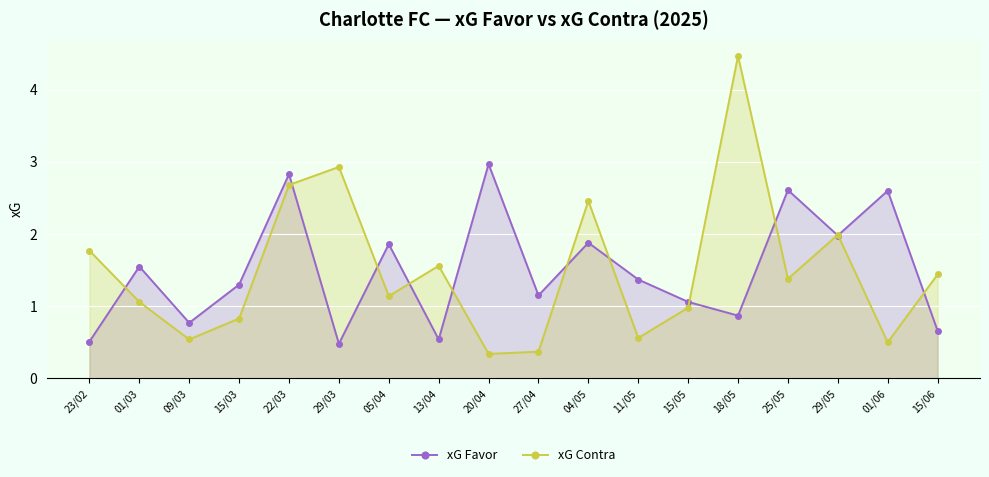

Reading left to right, extract all data points from this chart.

xG Favor: 0.5	1.6	0.8	1.3	2.8	0.5	1.9	0.5	3.0	1.1	1.9	1.4	1.1	0.9	2.6	2.0	2.6	0.7
xG Contra: 1.8	1.1	0.5	0.8	2.7	2.9	1.1	1.6	0.3	0.4	2.5	0.6	1.0	4.5	1.4	2.0	0.5	1.4